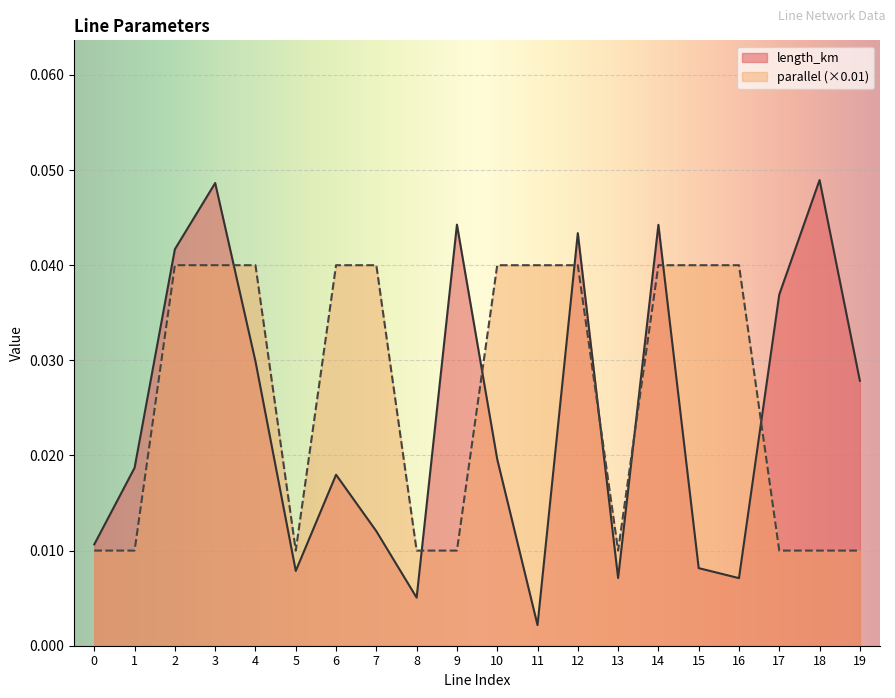

The value of length_km at 0 is 0.0. True or false?

True